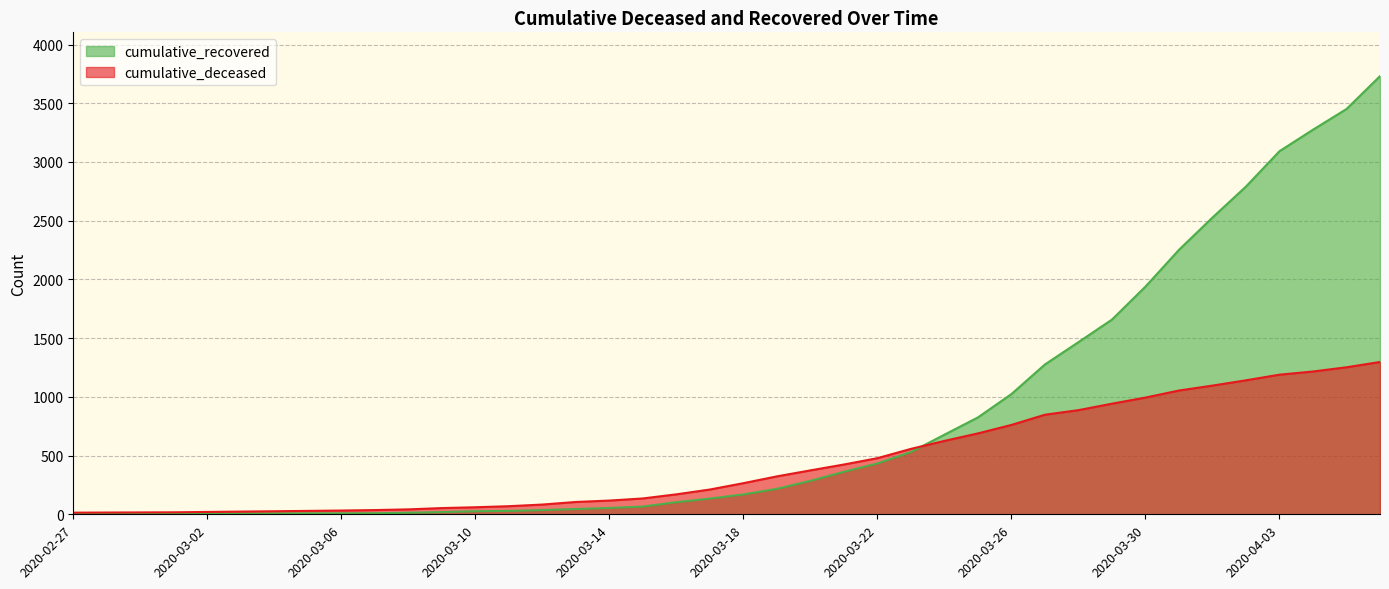

What position from the left is 2020-03-20?

23